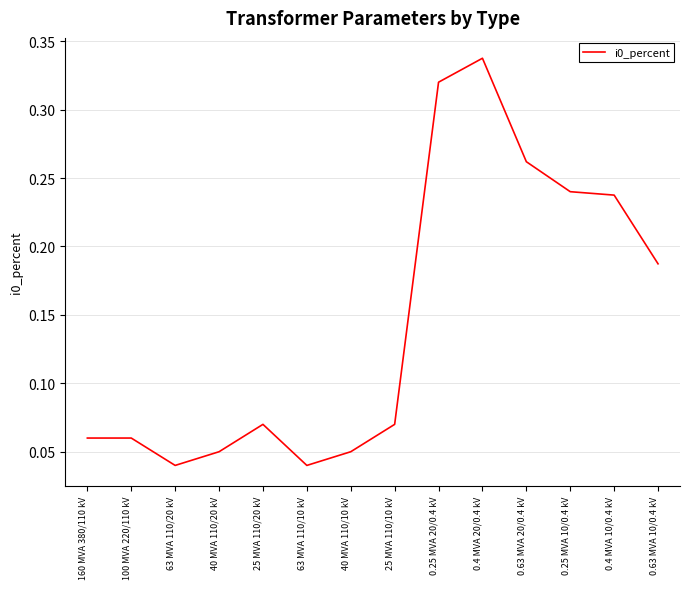

Count the values in the range 0 to 1.

14